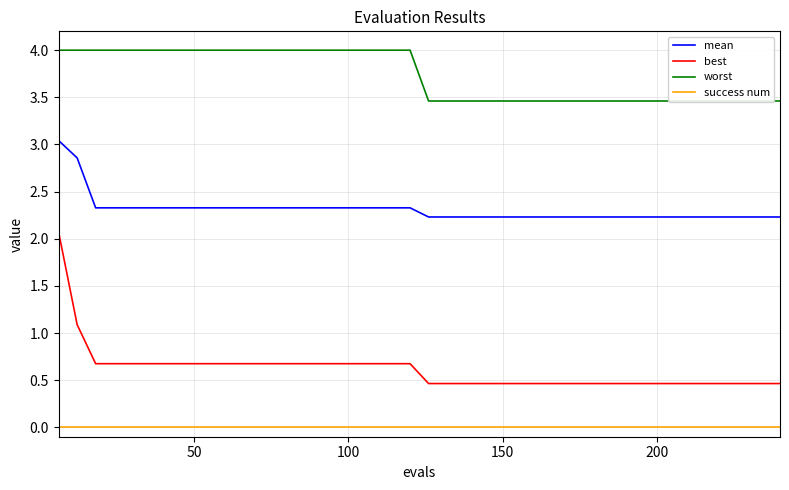

Which series has the widest spread of values?

best